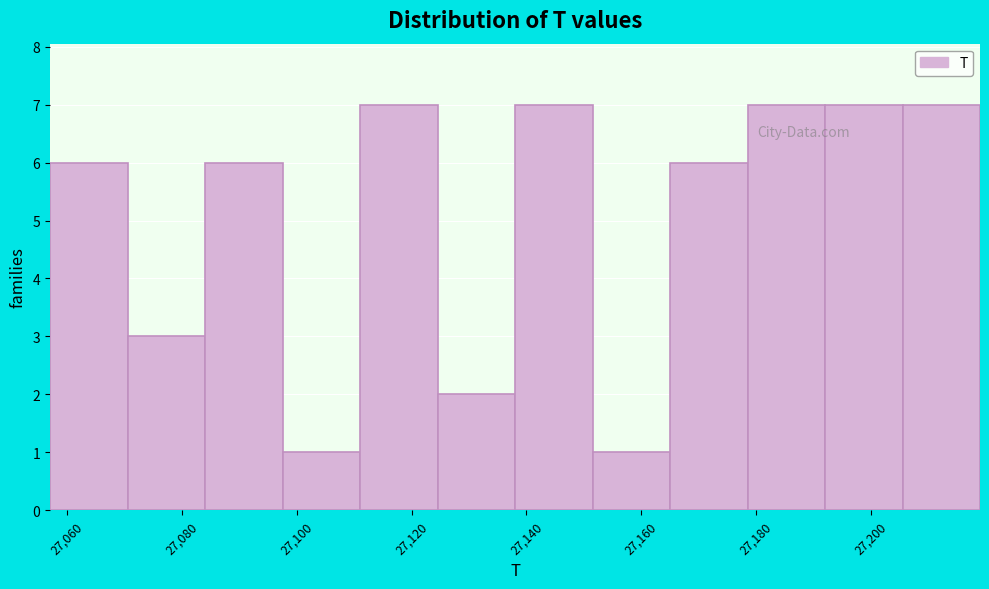

What is the height of the bar covering 27138.0 to 27151.5 on the x-axis? Neither the bar edges nor the heights are printed on the chart, so give them approximately, as read against the axes.

7